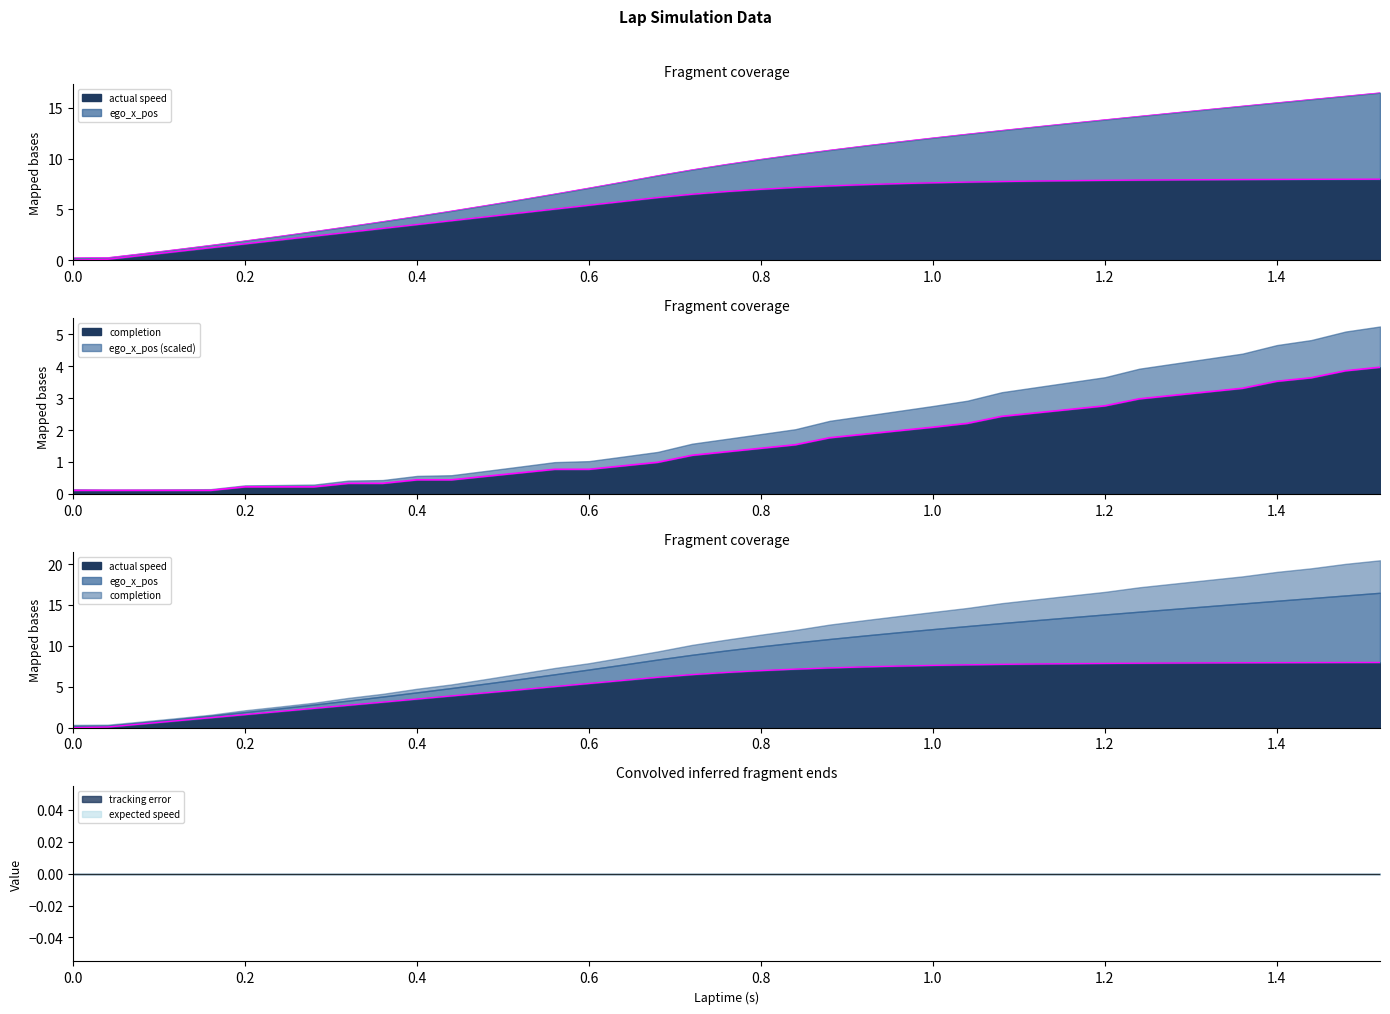

What is the label of the 7th point from the right?

1.28